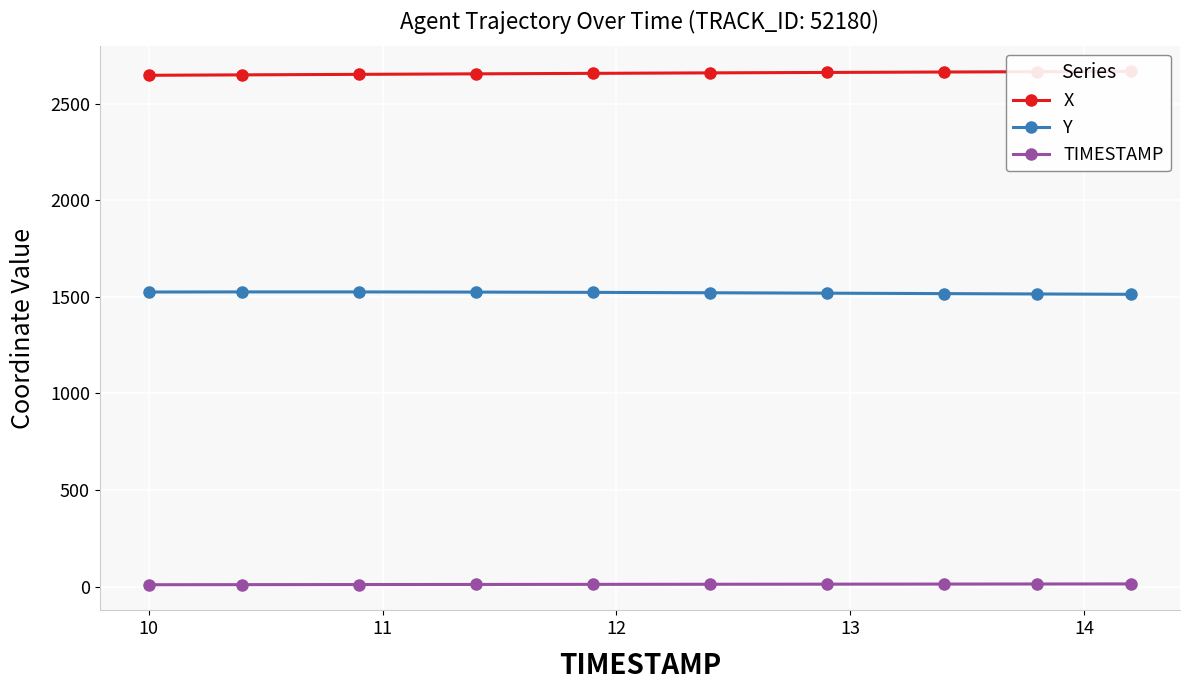

True or false: TIMESTAMP and Y cross at least once.

False